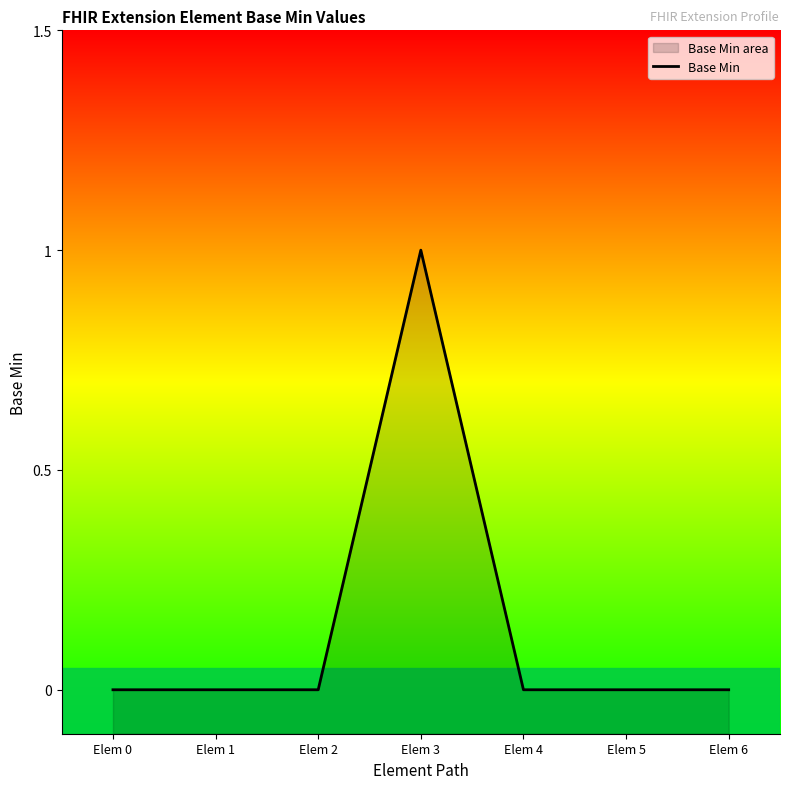

Count the number of values greater than 0.

1